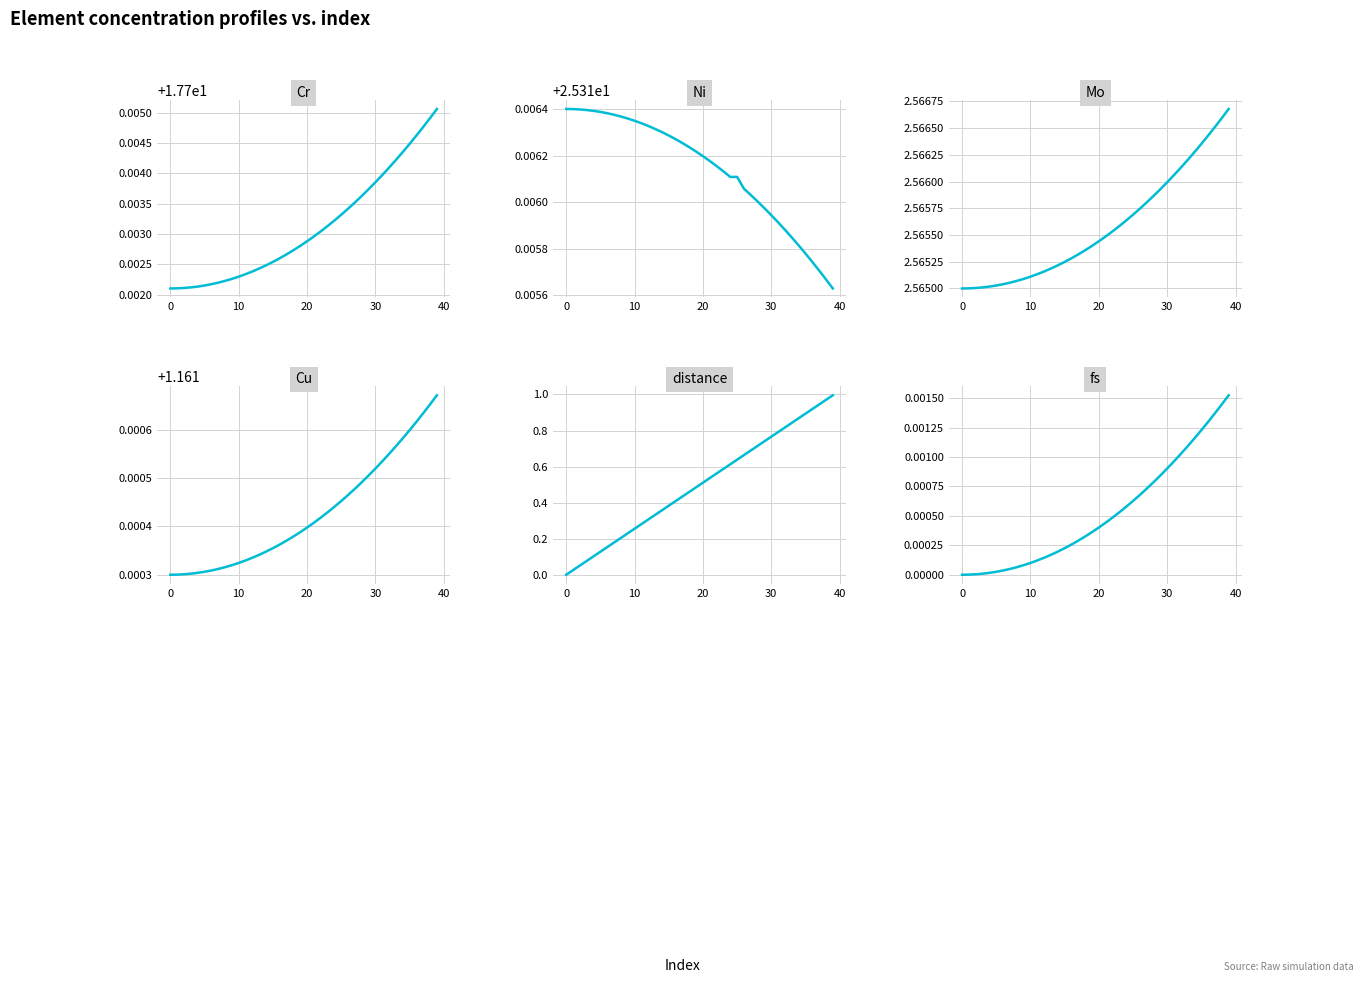

What is the label of the 11th point from the right?

29